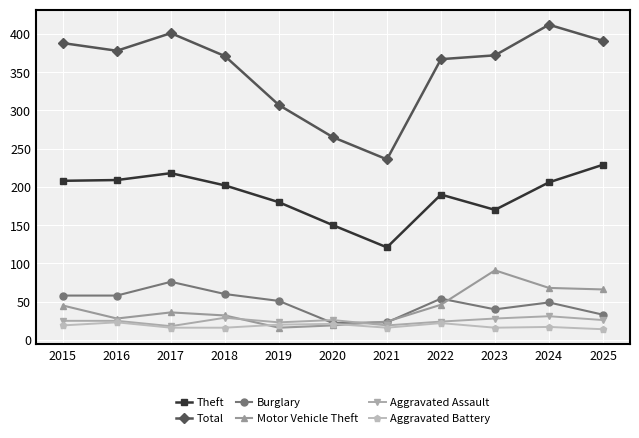

Which series has the widest spread of values?

Total